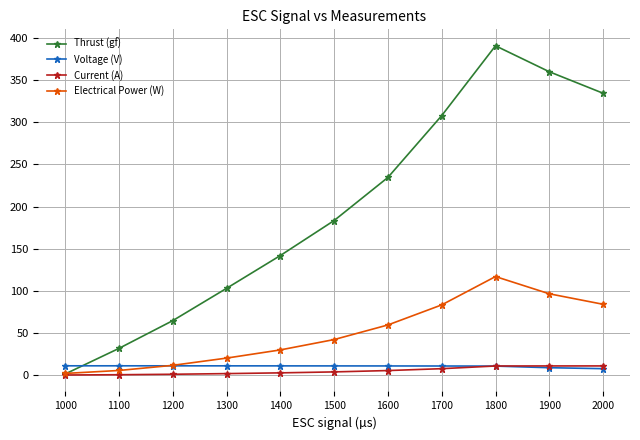

What is the lowest value of the Current (A) series?

0.2